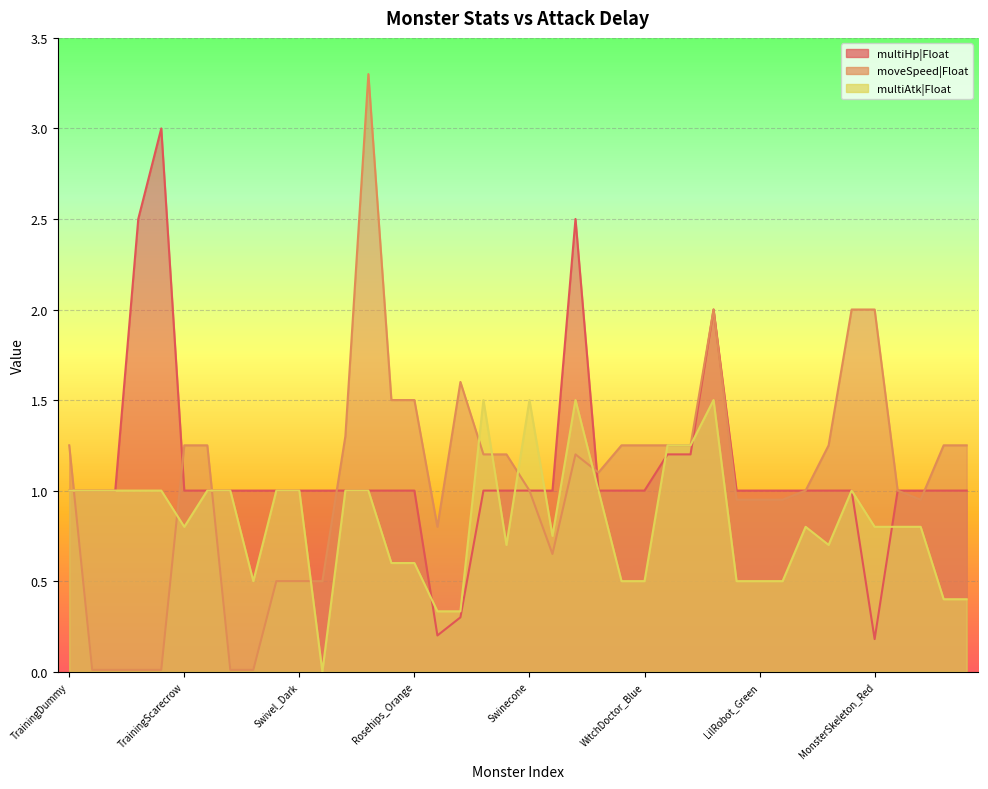

Reading right to left, extract all data points from this chart.

multiHp|Float: TailedFox_Blue=1.0	TailedFox=1.0	StoneMonster=1.0	MonsterNecromancer=1.0	MonsterSkeleton_Red=0.2	MonsterSkeleton=1.0	RobotRoller_Blue=1.0	Reptile=1.0	LilRobot_Blue=1.0	LilRobot_Green=1.0	LilRobot_Red=1.0	RockWarrior=2.0	PigPet_Purple=1.2	PigPet=1.2	WitchDoctor_Blue=1.0	WitchDoctor=1.0	Madcap=1.0	TreantGuard_Green=2.5	Swinecone_Purple=1.0	Swinecone=1.0	Fungusa_Brown=1.0	Fungusa_Purple=1.0	Fungee_Red=0.3	Fungee_Purple=0.2	Rosehips_Orange=1.0	Rosehips=1.0	Tonton_E=1.0	Tonton_D=1.0	Swivel_Experience=1.0	Swivel_Dark=1.0	Swivel=1.0	MonsterFlower_E=1.0	MonsterFlower_B=1.0	FantasyWood=1.0	TrainingScarecrow=1.0	TrainingWoodenTarget_NoAttack=3.0	TrainingWoodenTarget=2.5	TrainingStrawTarget_NoAttack=1.0	TrainingStrawTarget=1.0	TrainingDummy=1.0
moveSpeed|Float: TailedFox_Blue=1.2	TailedFox=1.2	StoneMonster=0.9	MonsterNecromancer=1.0	MonsterSkeleton_Red=2.0	MonsterSkeleton=2.0	RobotRoller_Blue=1.2	Reptile=1.0	LilRobot_Blue=0.9	LilRobot_Green=0.9	LilRobot_Red=0.9	RockWarrior=2.0	PigPet_Purple=1.2	PigPet=1.2	WitchDoctor_Blue=1.2	WitchDoctor=1.2	Madcap=1.1	TreantGuard_Green=1.2	Swinecone_Purple=0.7	Swinecone=1.0	Fungusa_Brown=1.2	Fungusa_Purple=1.2	Fungee_Red=1.6	Fungee_Purple=0.8	Rosehips_Orange=1.5	Rosehips=1.5	Tonton_E=3.3	Tonton_D=1.3	Swivel_Experience=0.5	Swivel_Dark=0.5	Swivel=0.5	MonsterFlower_E=0.0	MonsterFlower_B=0.0	FantasyWood=1.2	TrainingScarecrow=1.2	TrainingWoodenTarget_NoAttack=0.0	TrainingWoodenTarget=0.0	TrainingStrawTarget_NoAttack=0.0	TrainingStrawTarget=0.0	TrainingDummy=1.2
multiAtk|Float: TailedFox_Blue=0.4	TailedFox=0.4	StoneMonster=0.8	MonsterNecromancer=0.8	MonsterSkeleton_Red=0.8	MonsterSkeleton=1.0	RobotRoller_Blue=0.7	Reptile=0.8	LilRobot_Blue=0.5	LilRobot_Green=0.5	LilRobot_Red=0.5	RockWarrior=1.5	PigPet_Purple=1.2	PigPet=1.2	WitchDoctor_Blue=0.5	WitchDoctor=0.5	Madcap=1.0	TreantGuard_Green=1.5	Swinecone_Purple=0.8	Swinecone=1.5	Fungusa_Brown=0.7	Fungusa_Purple=1.5	Fungee_Red=0.3	Fungee_Purple=0.3	Rosehips_Orange=0.6	Rosehips=0.6	Tonton_E=1.0	Tonton_D=1.0	Swivel_Experience=0.0	Swivel_Dark=1.0	Swivel=1.0	MonsterFlower_E=0.5	MonsterFlower_B=1.0	FantasyWood=1.0	TrainingScarecrow=0.8	TrainingWoodenTarget_NoAttack=1.0	TrainingWoodenTarget=1.0	TrainingStrawTarget_NoAttack=1.0	TrainingStrawTarget=1.0	TrainingDummy=1.0